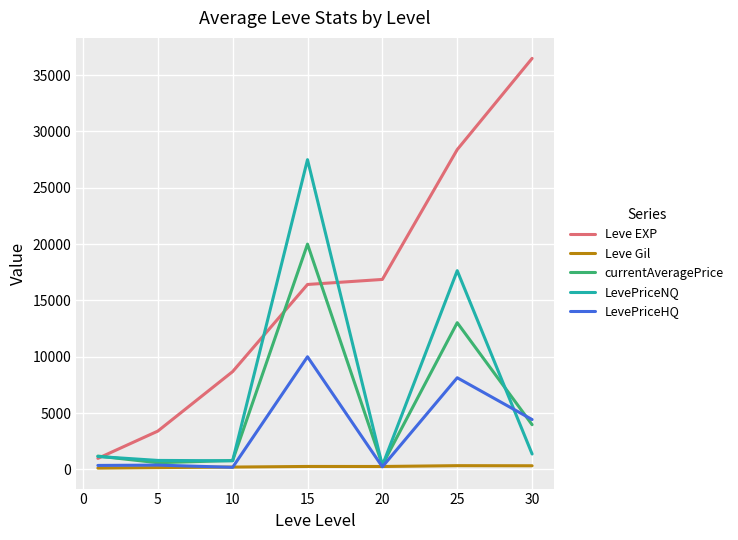

What are all the series names shown in the legend?

Leve EXP, Leve Gil, currentAveragePrice, LevePriceNQ, LevePriceHQ